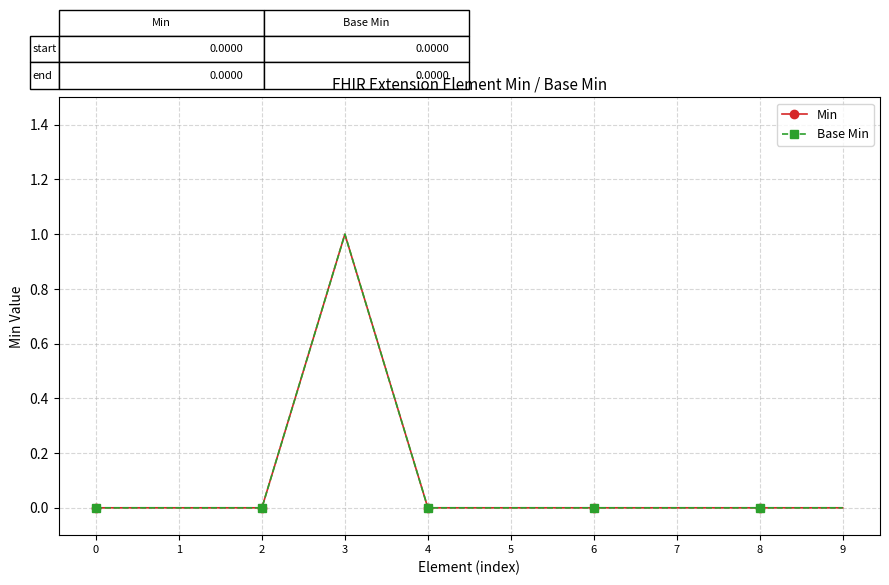

Reading right to left, transcribe all the data shown in this chart.

Min: 0	0	0	0	0	0	1	0	0	0
Base Min: 0	0	0	0	0	0	1	0	0	0